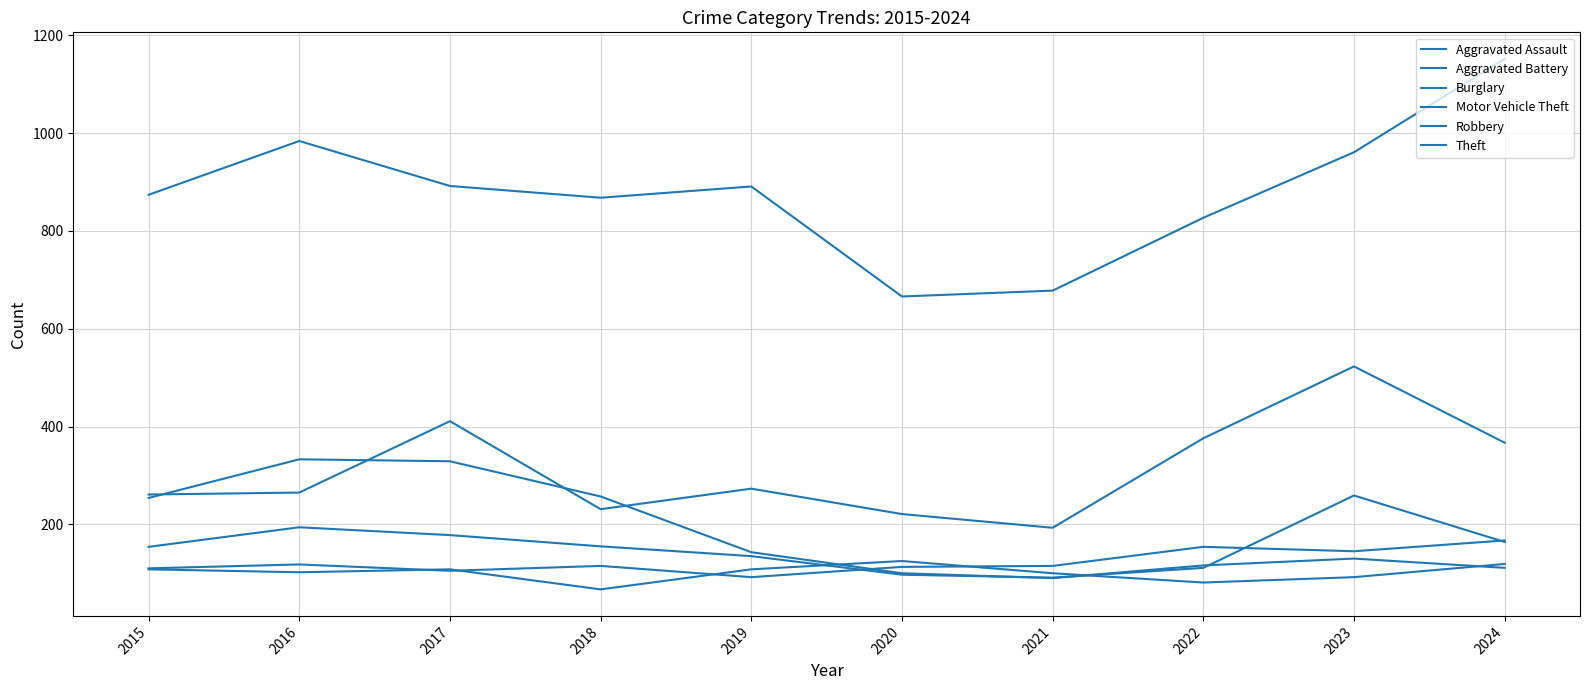

In Robbery, how many points are lower than both neighbors (excluding endpoints)?

1